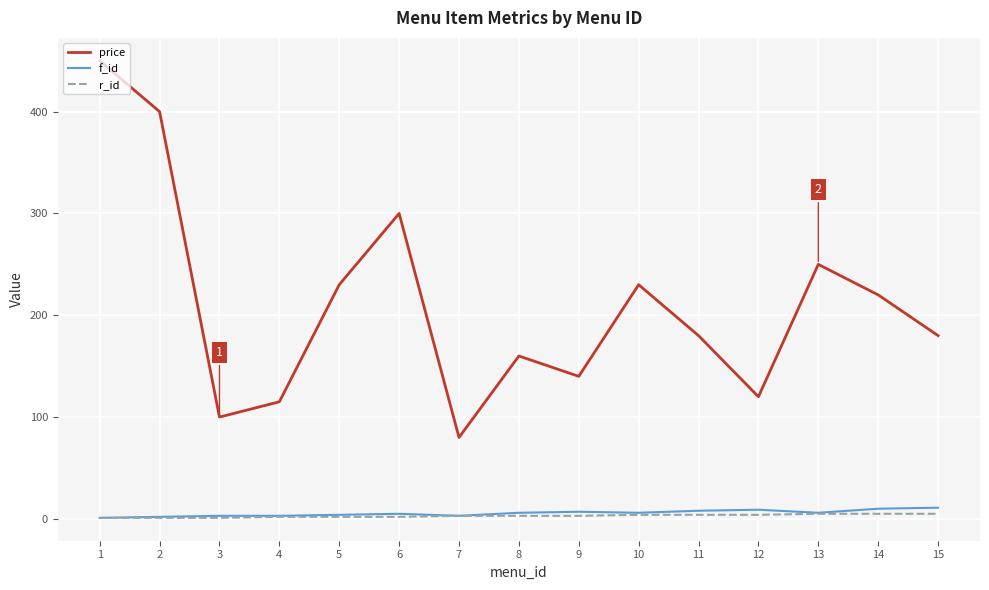

In price, how many points are lower than both neighbors (excluding endpoints)?

4